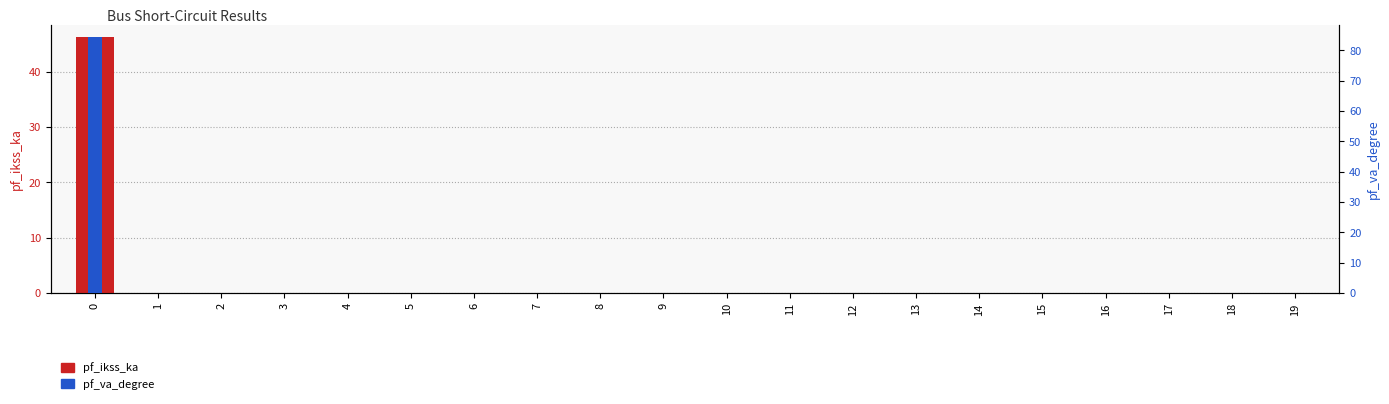

Is it true that pf_ikss_ka equals 0.0 at 10?

True